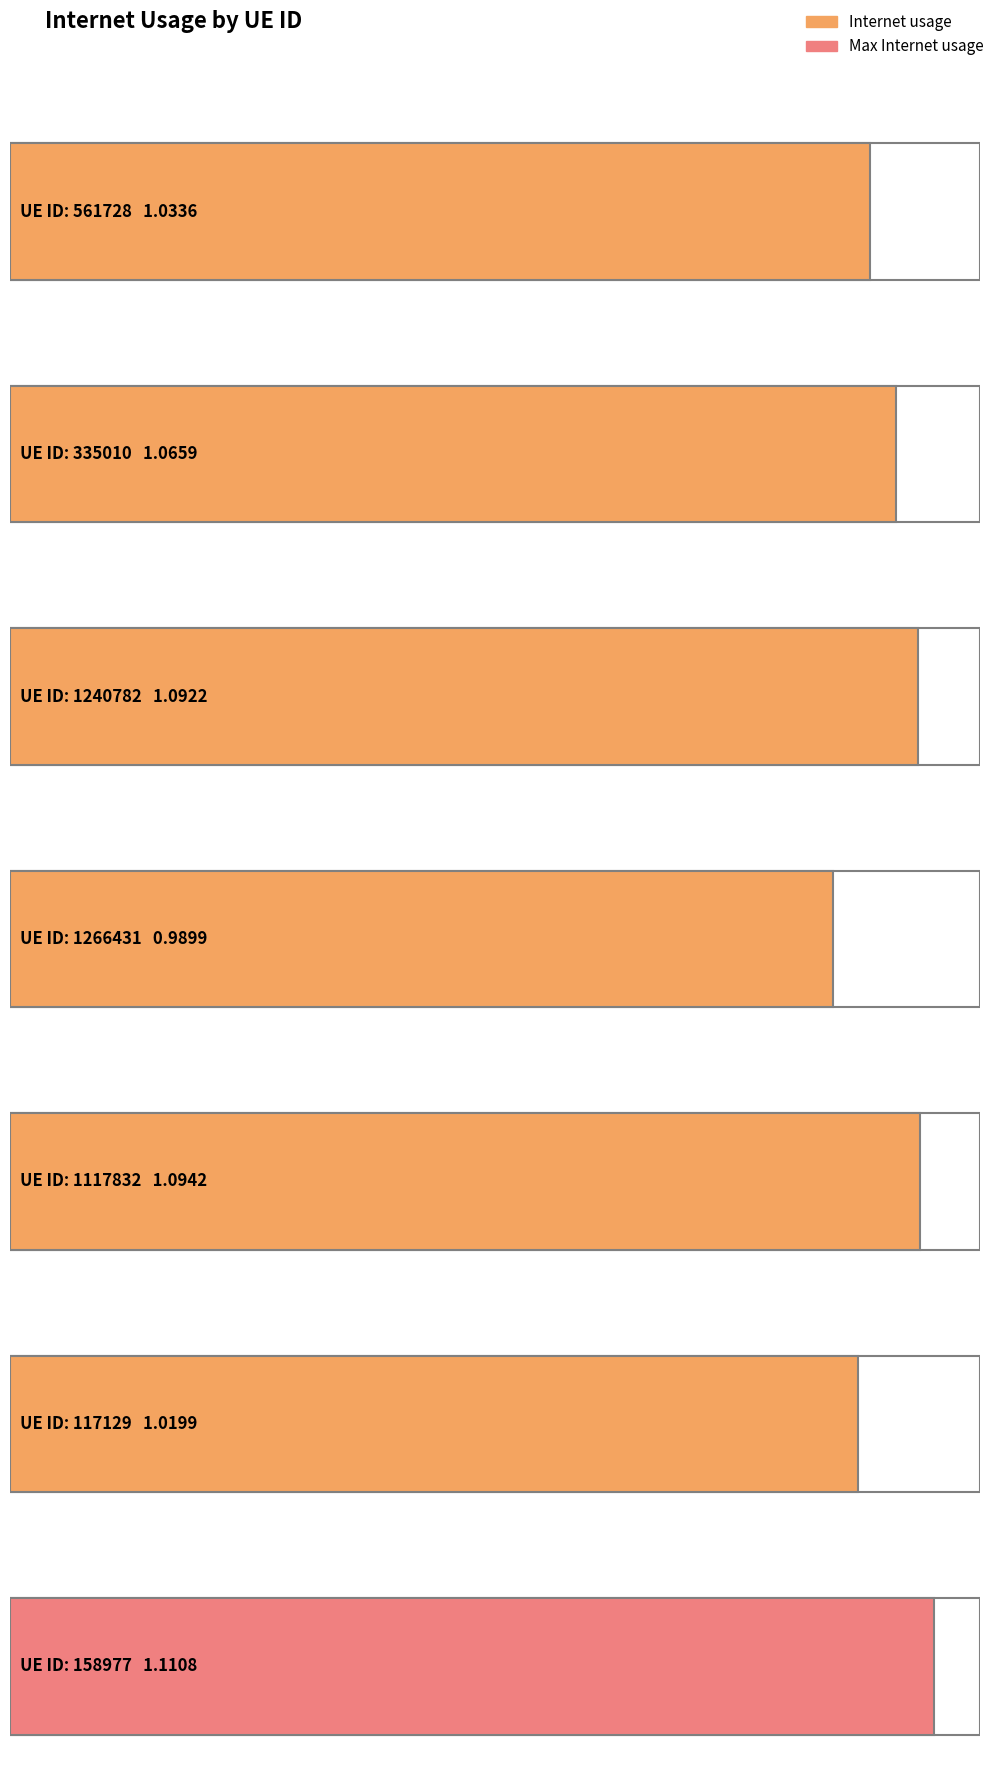

Reading right to left, what are all the values shown in this chart?

1.1	1.0	1.1	1.0	1.1	1.1	1.0